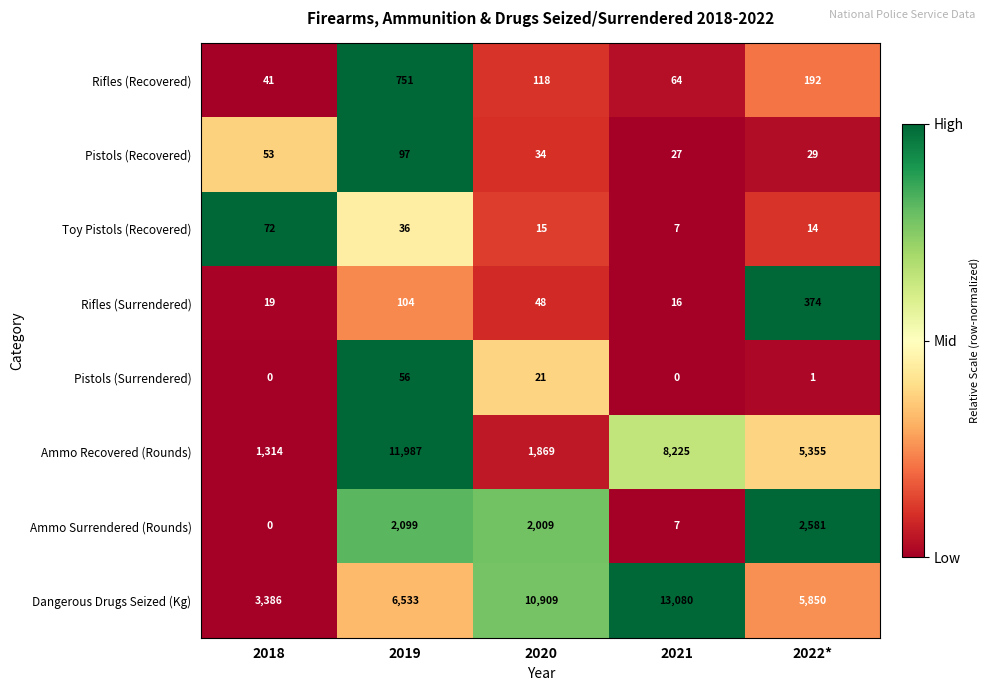

Is it true that Pistols (Surrendered) equals 0 at 2022*?

False